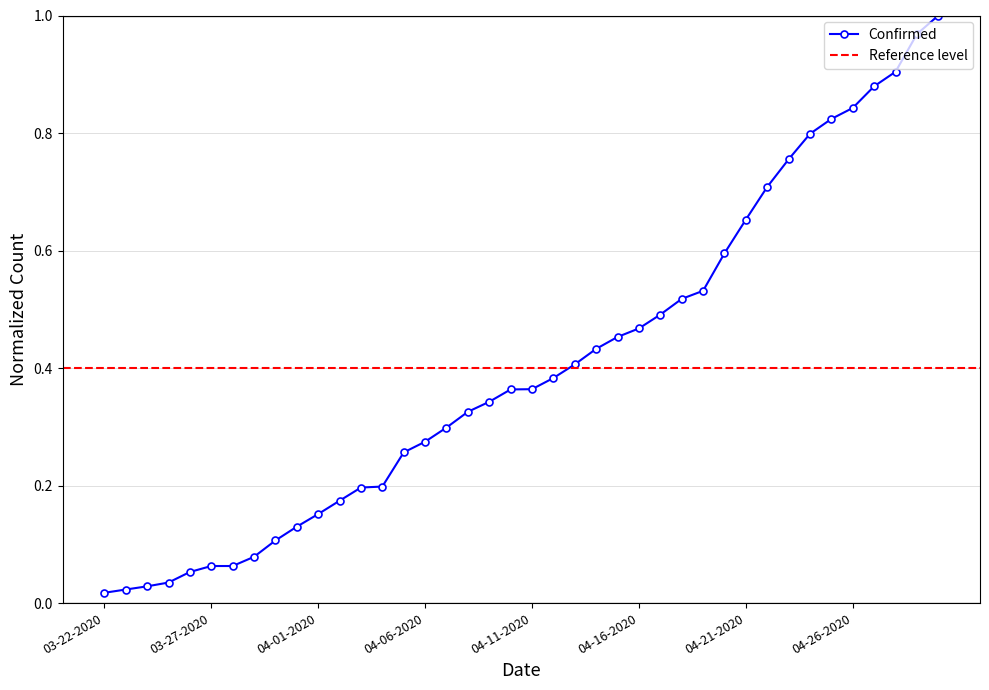

Reading left to right, what are all the values shown in this chart?

03-22-2020=0.0	03-23-2020=0.0	03-24-2020=0.0	03-25-2020=0.0	03-26-2020=0.1	03-27-2020=0.1	03-28-2020=0.1	03-29-2020=0.1	03-30-2020=0.1	03-31-2020=0.1	04-01-2020=0.2	04-02-2020=0.2	04-03-2020=0.2	04-04-2020=0.2	04-05-2020=0.3	04-06-2020=0.3	04-07-2020=0.3	04-08-2020=0.3	04-09-2020=0.3	04-10-2020=0.4	04-11-2020=0.4	04-12-2020=0.4	04-13-2020=0.4	04-14-2020=0.4	04-15-2020=0.5	04-16-2020=0.5	04-17-2020=0.5	04-18-2020=0.5	04-19-2020=0.5	04-20-2020=0.6	04-21-2020=0.7	04-22-2020=0.7	04-23-2020=0.8	04-24-2020=0.8	04-25-2020=0.8	04-26-2020=0.8	04-27-2020=0.9	04-28-2020=0.9	04-29-2020=1.0	04-30-2020=1.0